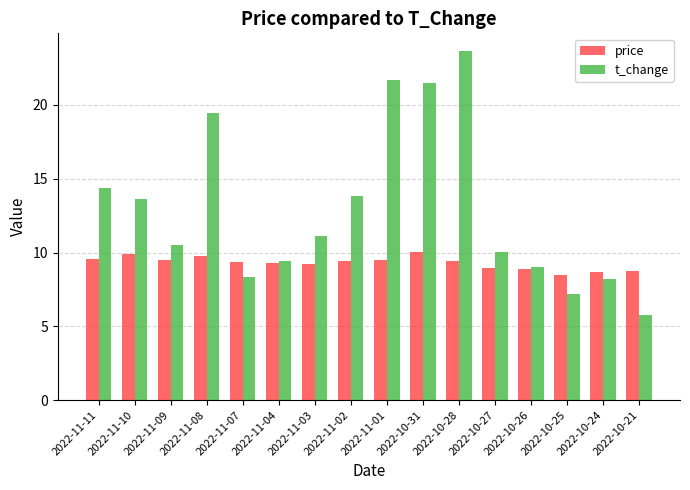

At how many categories does at least one series exceed 7?

16